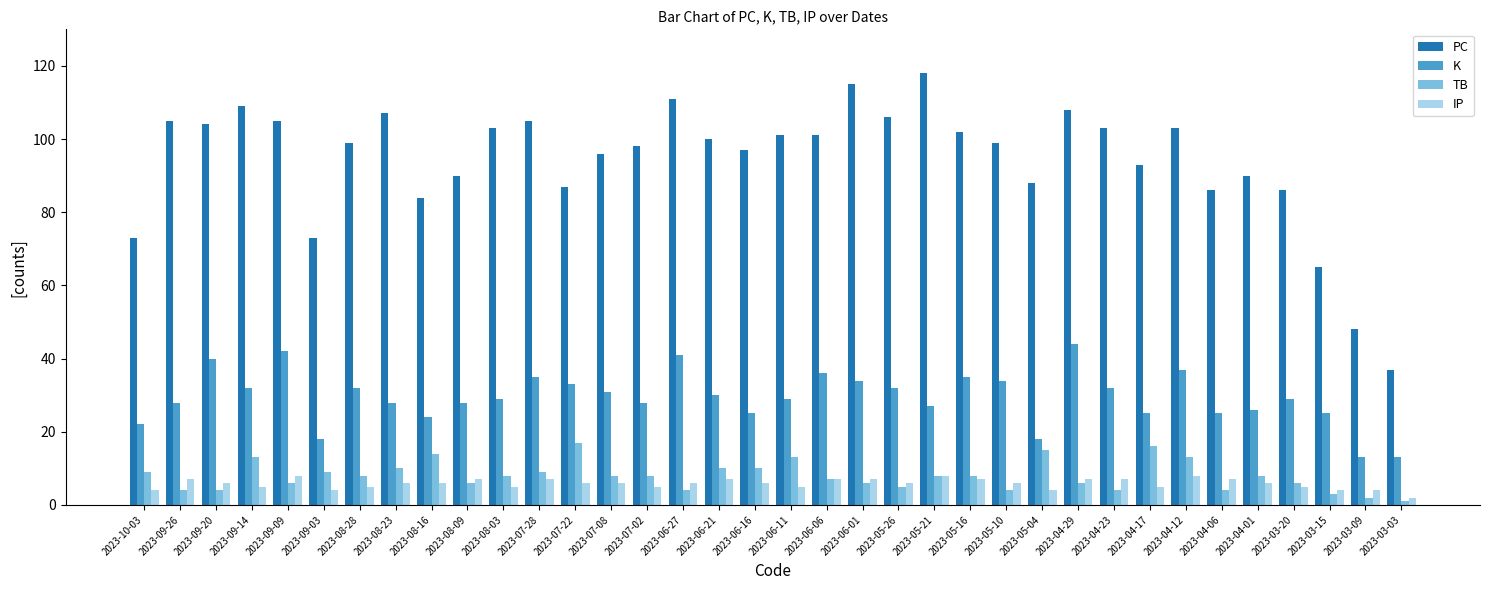

How many values in the PC series are below 100?

18